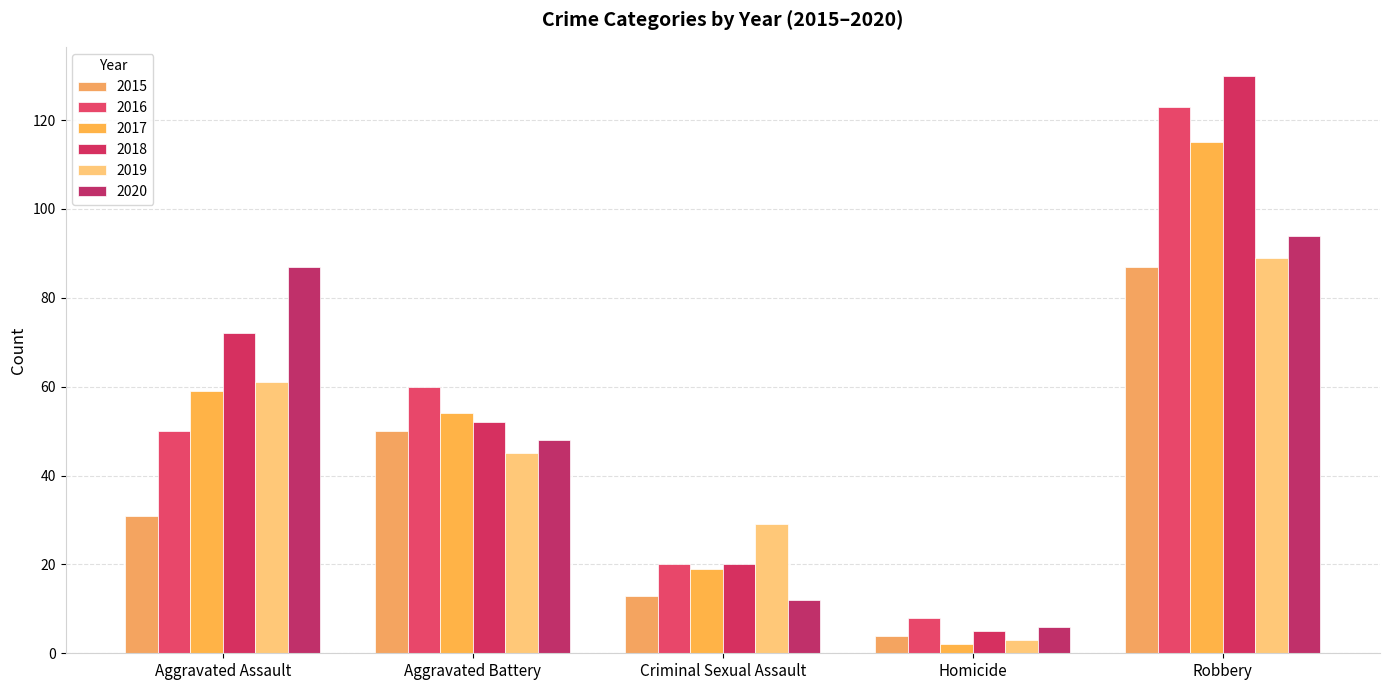

What is the maximum value for 2019?

89